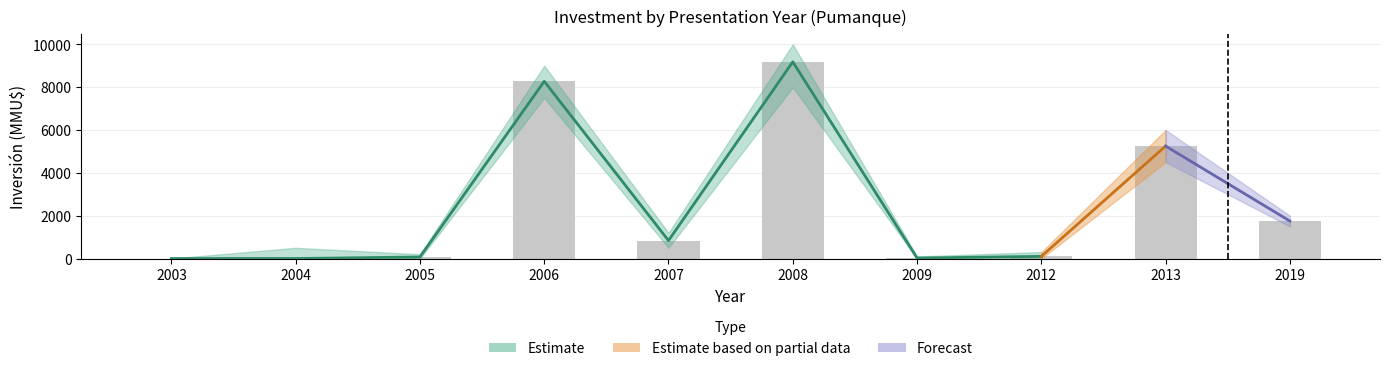

At which label is lower_inv closest to 4000?

2013